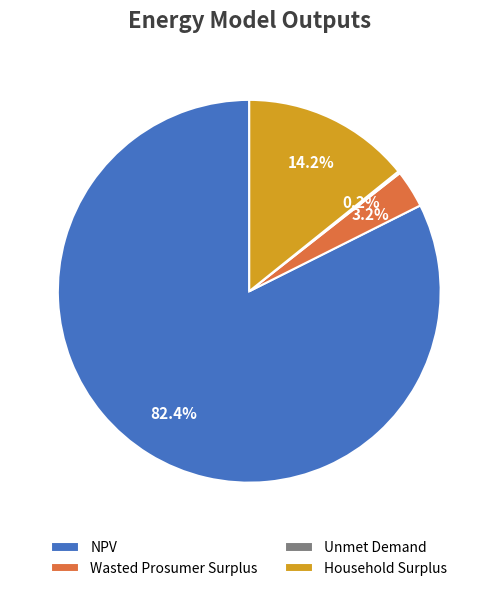

What is the largest slice in the pie chart?

NPV